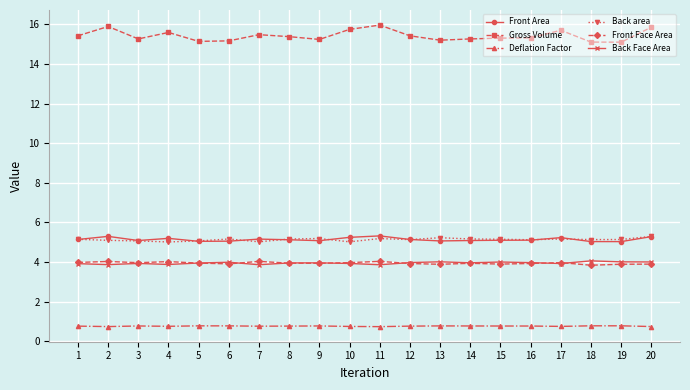

True or false: Gross Volume and Front Face Area cross at least once.

False